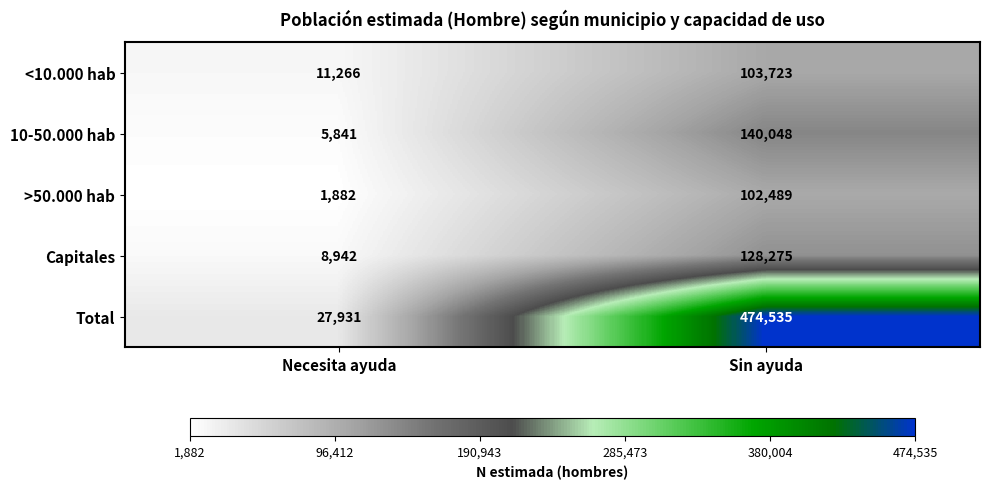

Reading right to left, transcribe all the data shown in this chart.

<10.000 hab: 103723	11266
10-50.000 hab: 140048	5841
>50.000 hab: 102489	1882
Capitales: 128275	8942
Total: 474535	27931